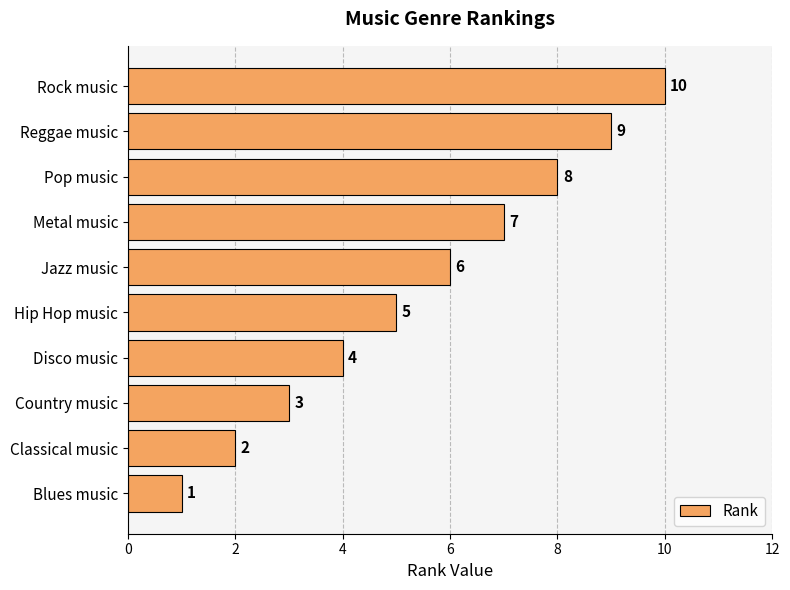

Rank the categories by value from highest to lowest.

Rock music, Reggae music, Pop music, Metal music, Jazz music, Hip Hop music, Disco music, Country music, Classical music, Blues music